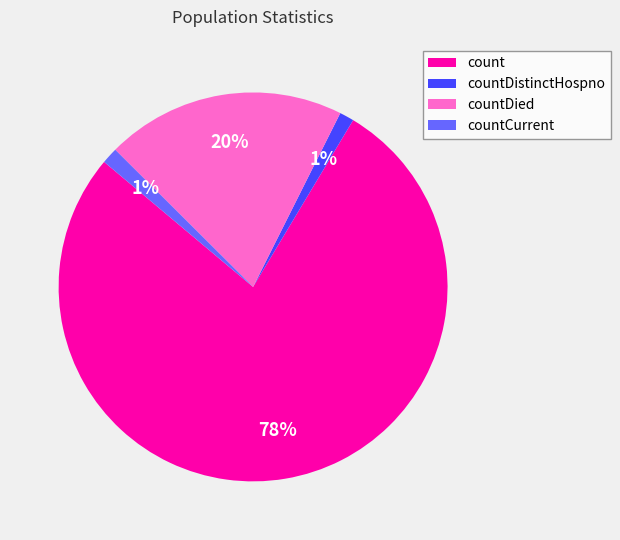

To the nearest percent, what portion does count represent?

78%